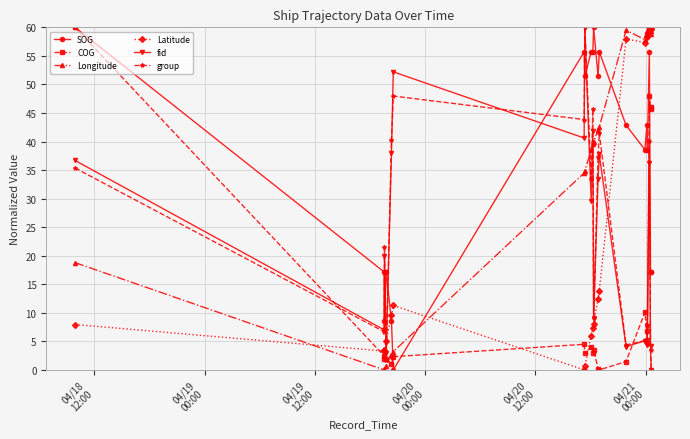

What is the greatest value displayed?

60.0